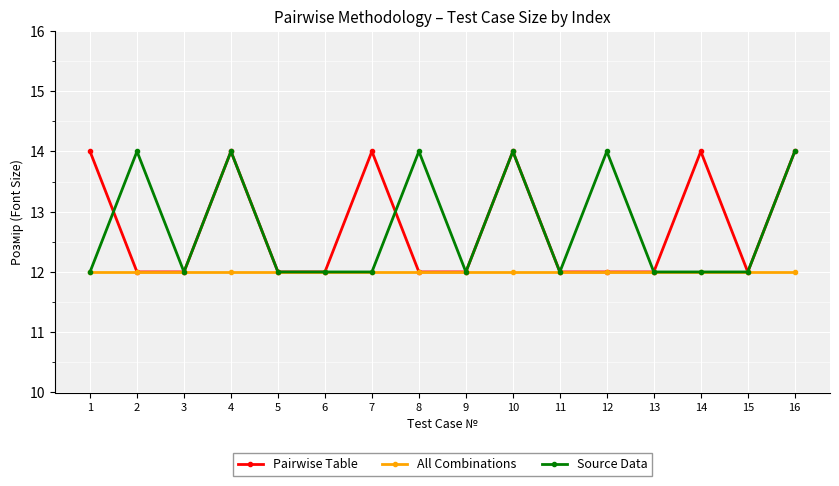

How many lines are shown in the chart?

3